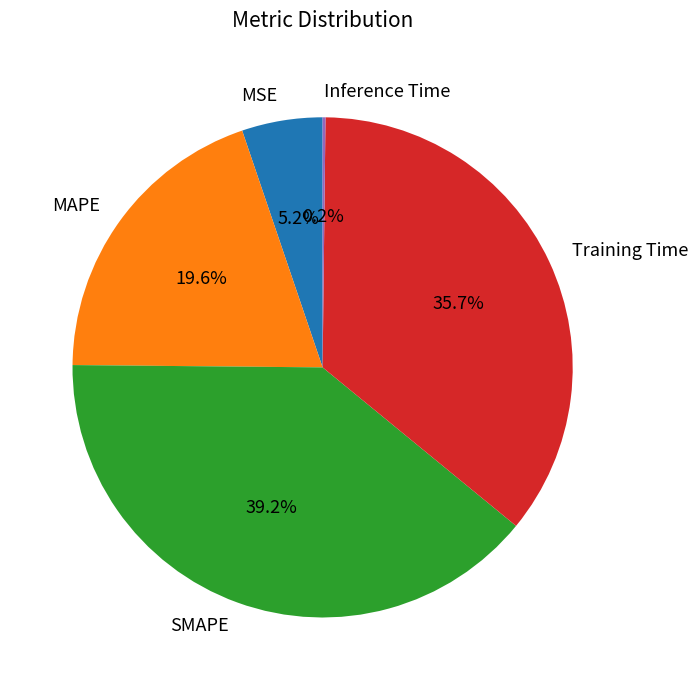

Which slice is the largest?

SMAPE